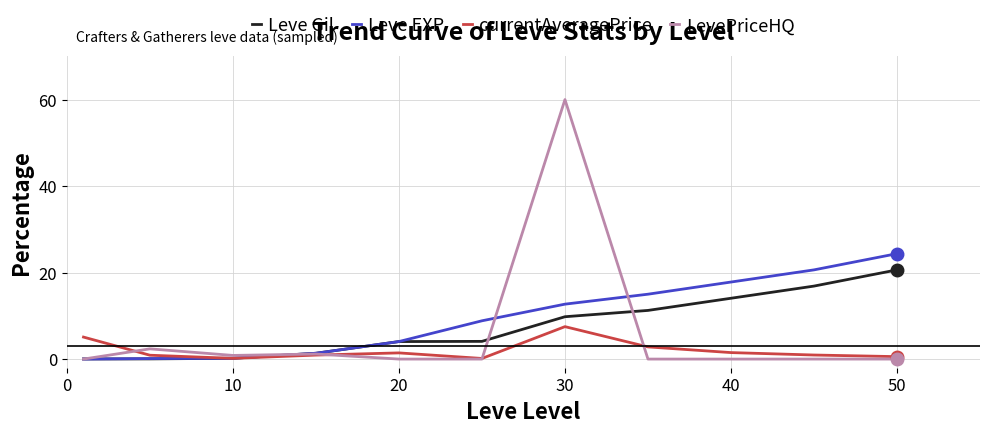

What are all the series names shown in the legend?

Leve Gil, Leve EXP, currentAveragePrice, LevePriceHQ